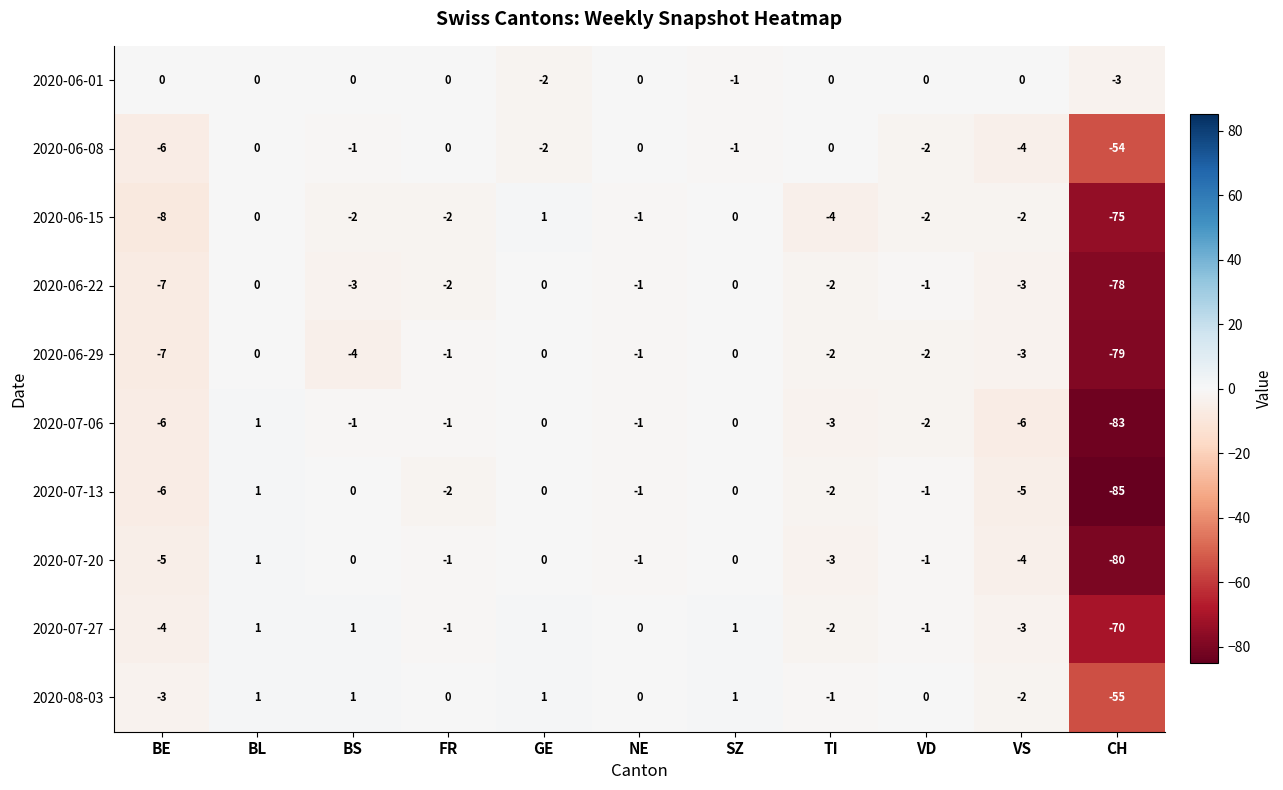

At which label does 2020-06-08 first exceed -1?

BL